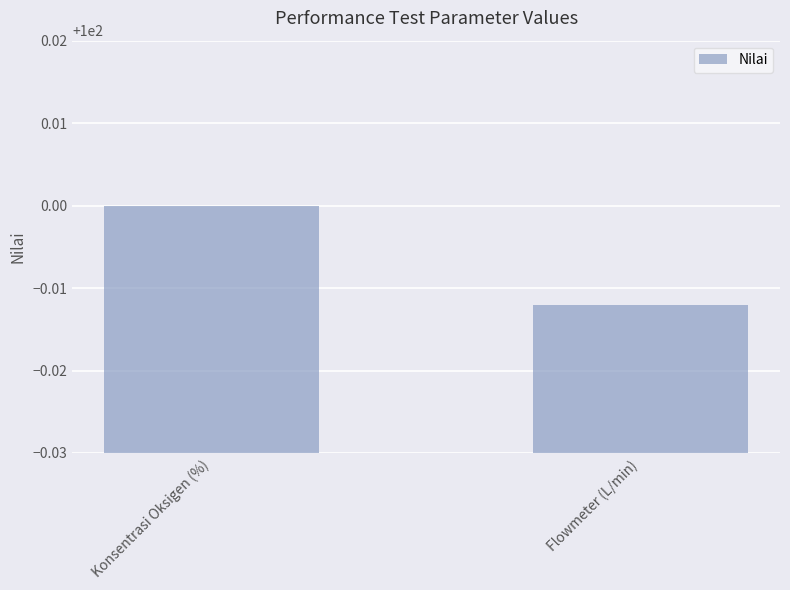

Which label corresponds to the largest value in the chart?

Konsentrasi Oksigen (%)